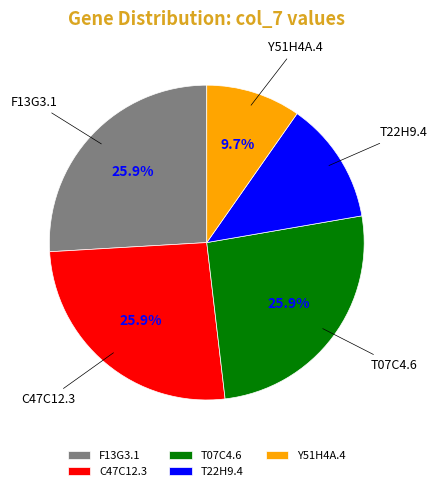

To the nearest percent, what is the average slice percentage?

20%